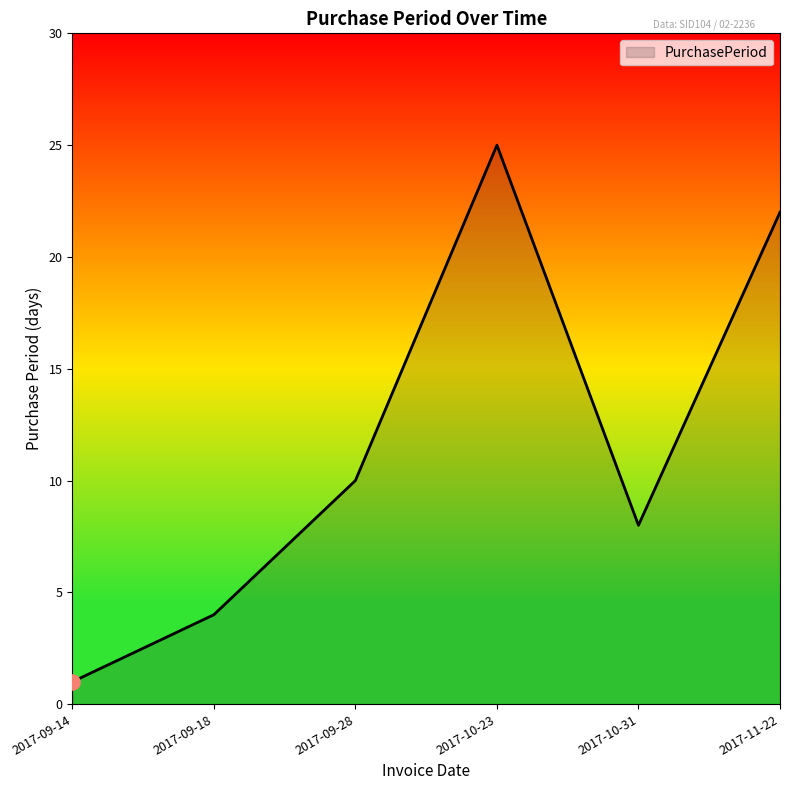

What is the ratio of the value at 2017-09-28 to the value at 2017-10-23?

0.4